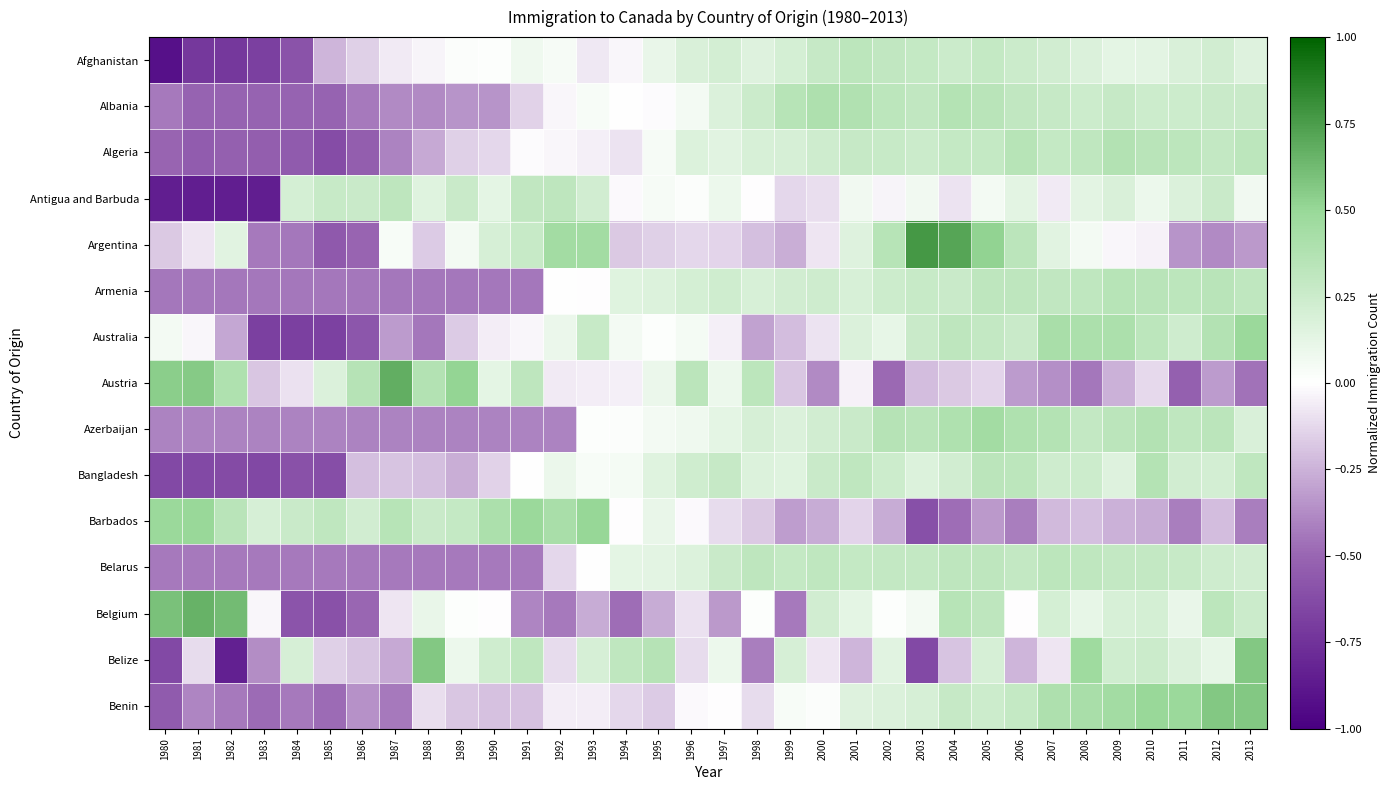

At 1998, list the series in order from largest to smallest.

Austria, Belarus, Albania, Azerbaijan, Armenia, Algeria, Bangladesh, Afghanistan, Belgium, Antigua and Barbuda, Benin, Barbados, Argentina, Australia, Belize